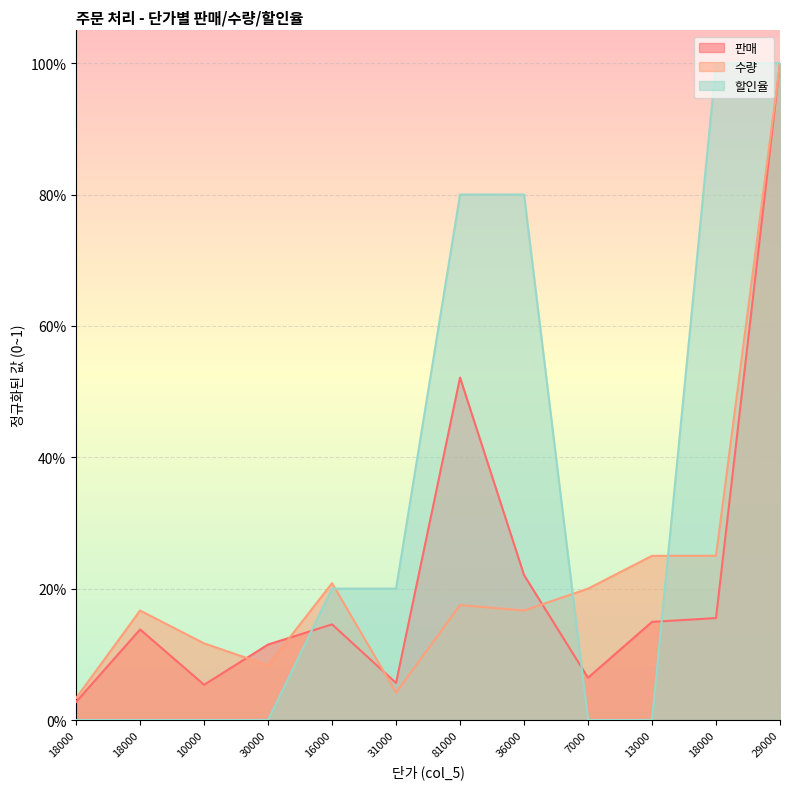

Which label corresponds to the smallest value in the chart?

18000